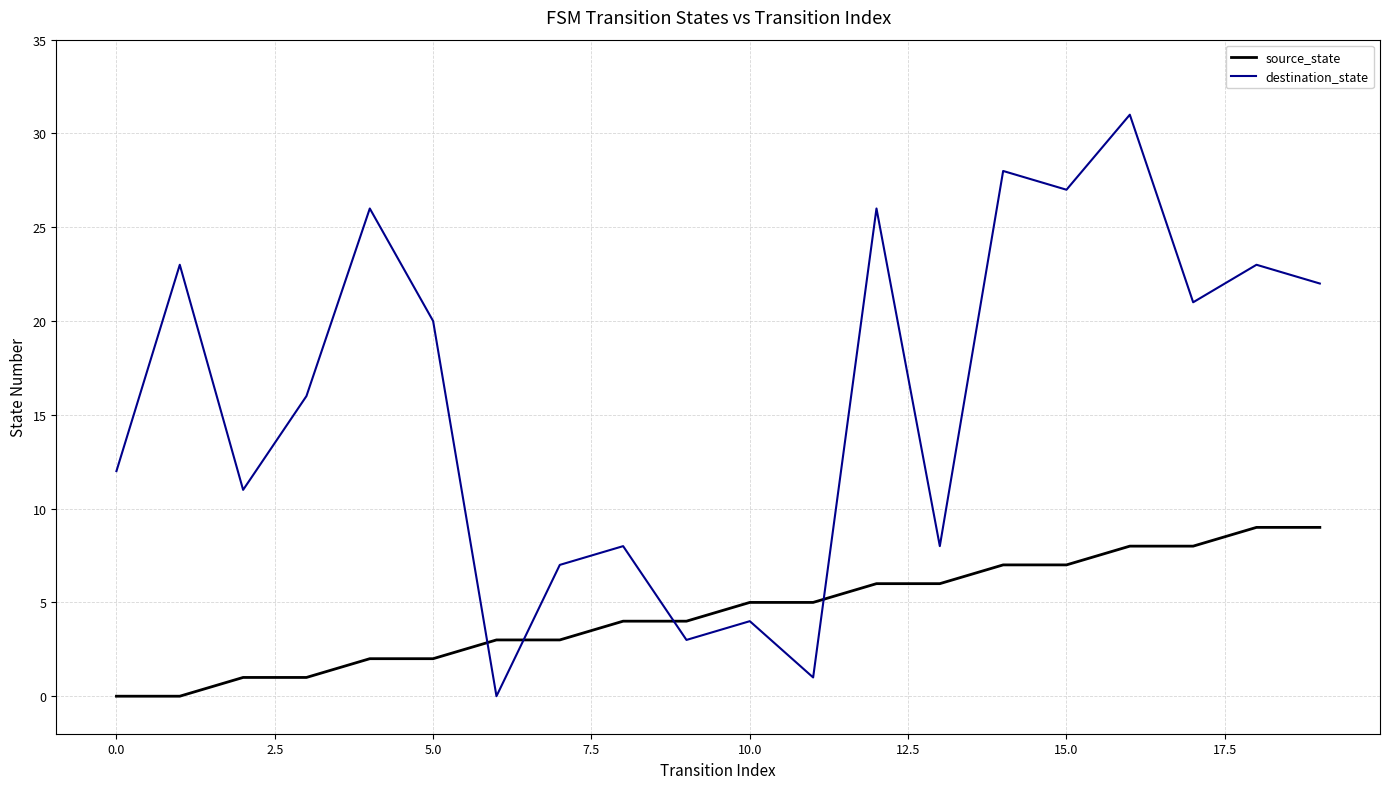

What is the difference between the maximum and minimum values in the destination_state series?

31